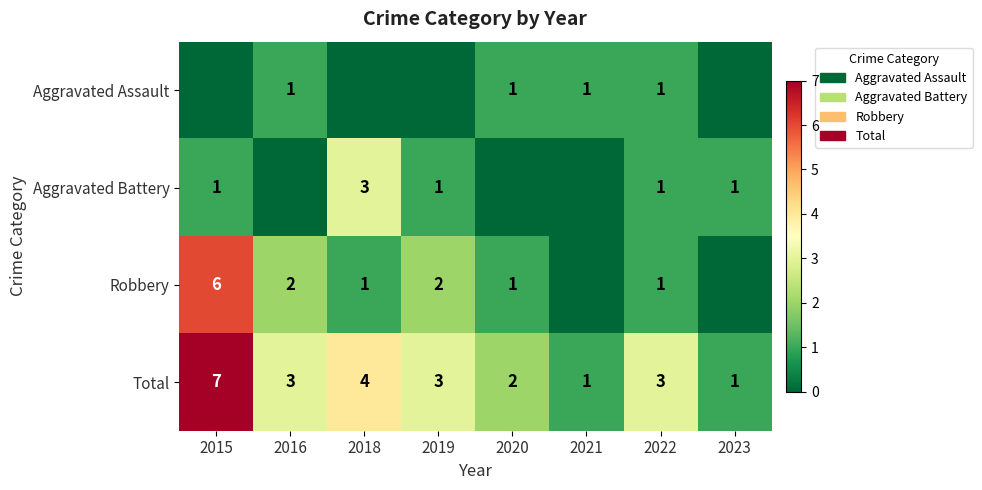

How many data points in Total are less than 3?

3